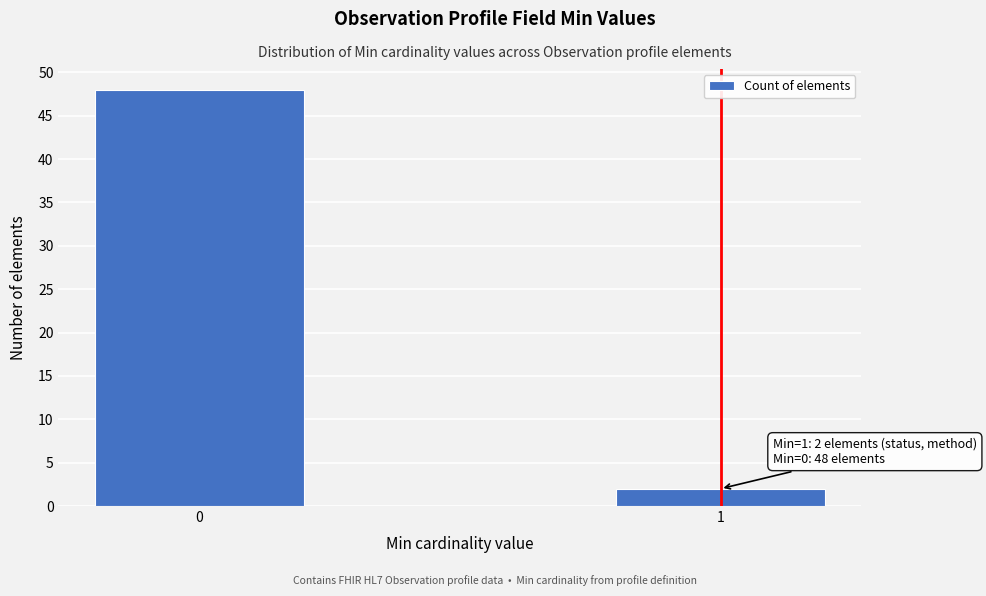

Reading left to right, list all the values displayed in this chart.

0=48	1=2